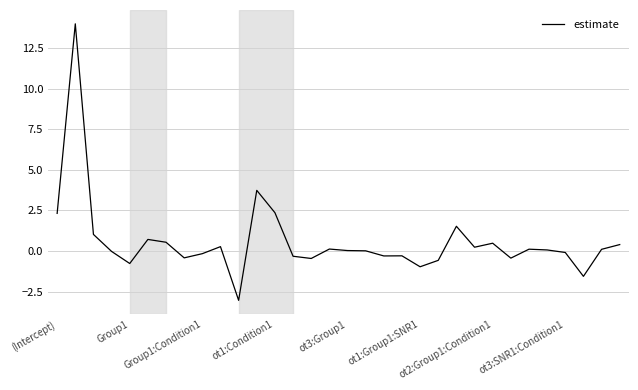

What is the difference between the maximum and minimum values?

17.0